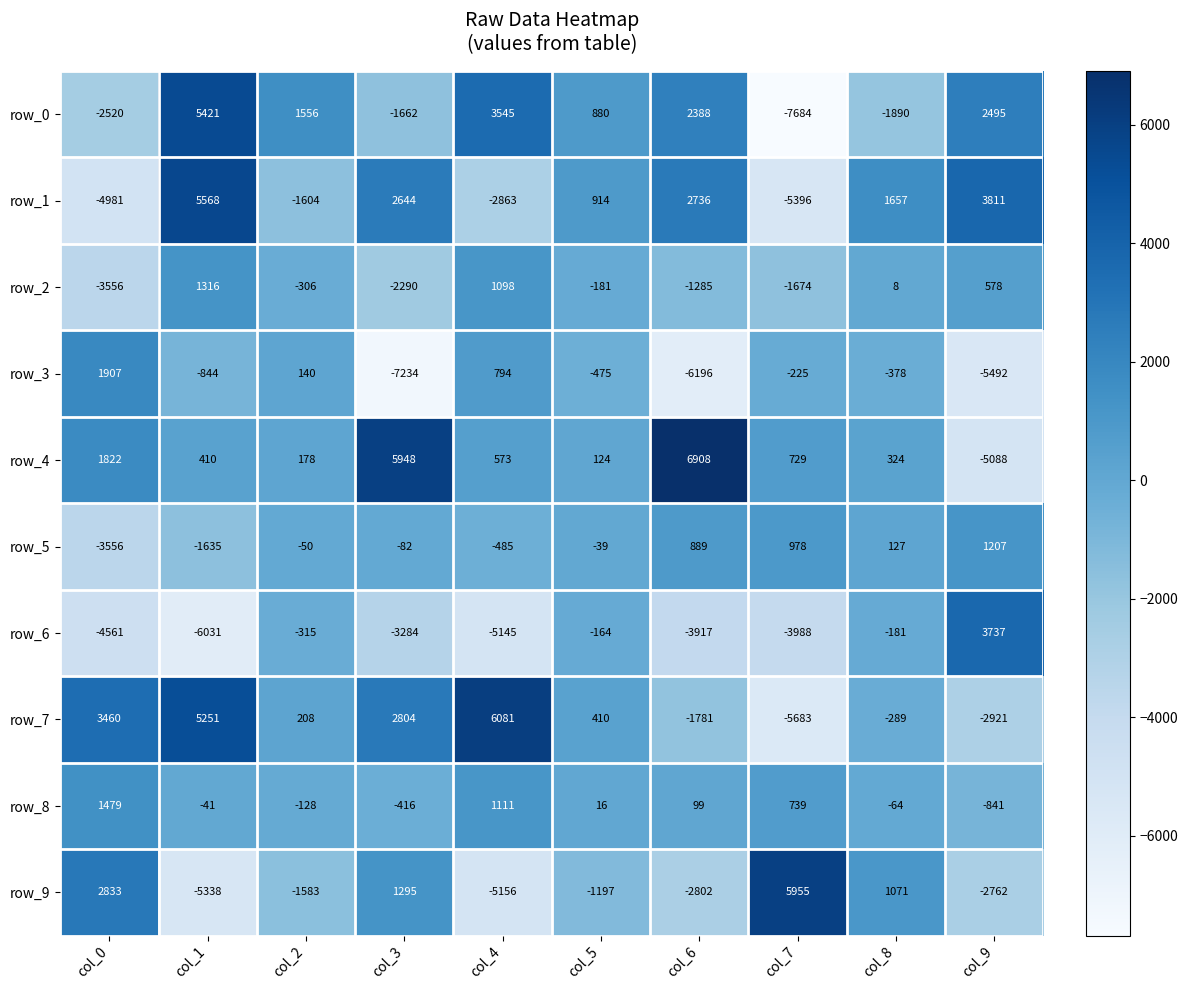

True or false: row_4 has a value of 124 at col_5.

True